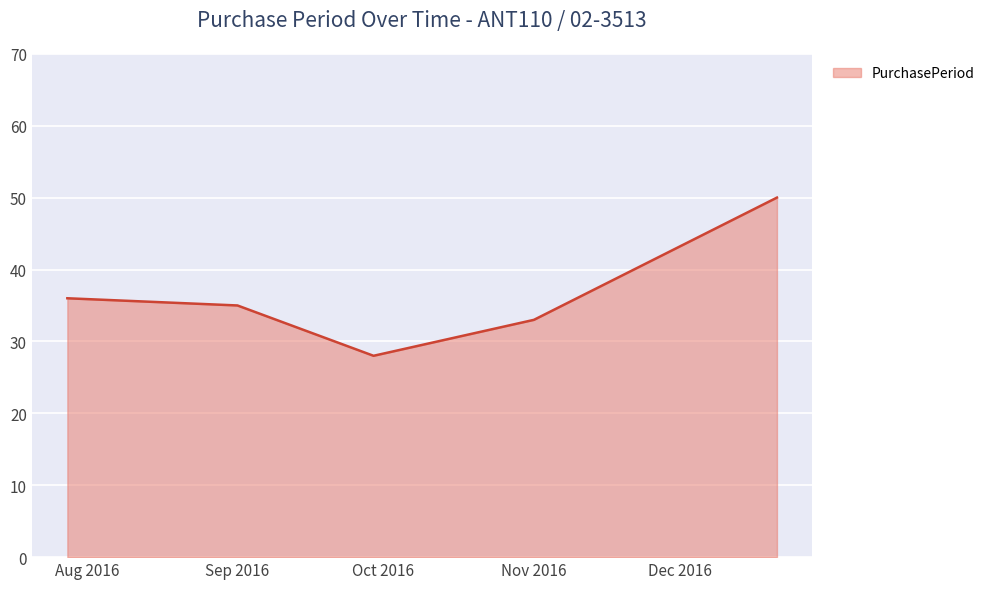

True or false: the data has more than 0 interior local peaks.

False